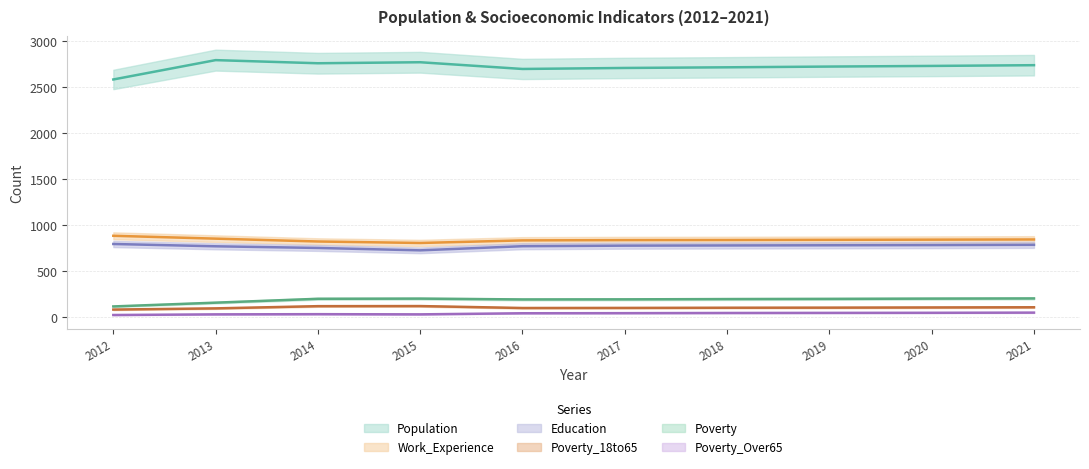

True or false: Poverty_18to65 and Education cross at least once.

False